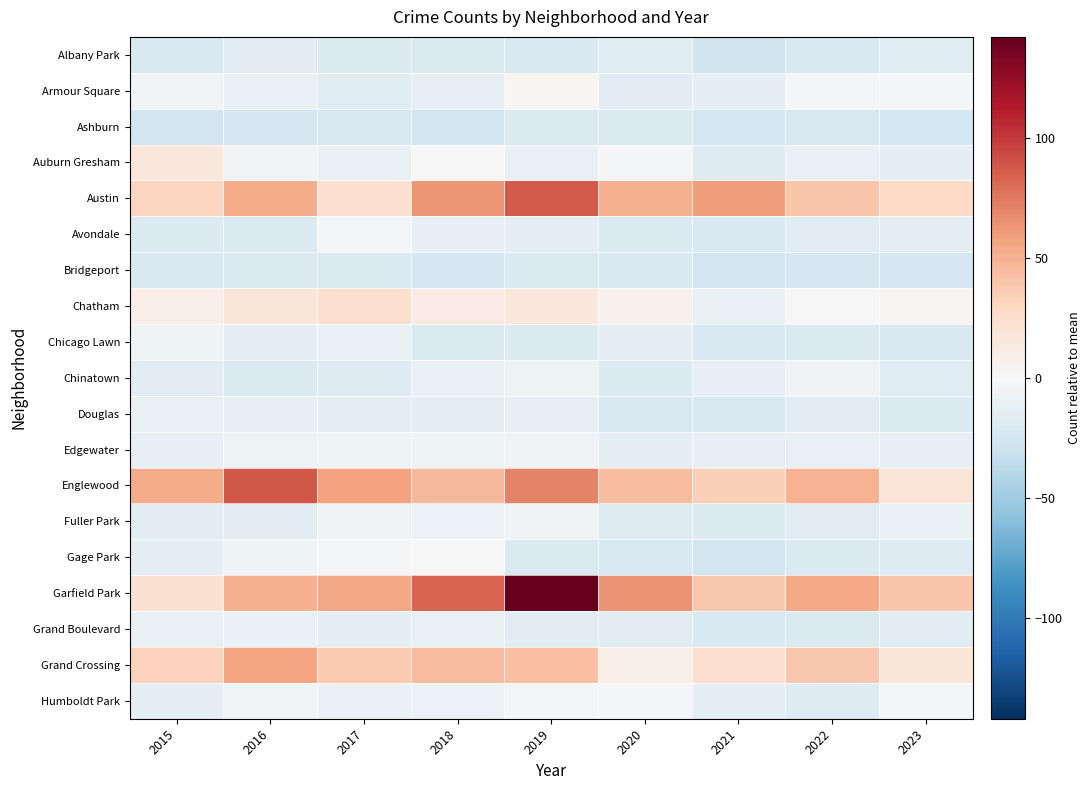

At how many categories does at least one series exceed 111?

1